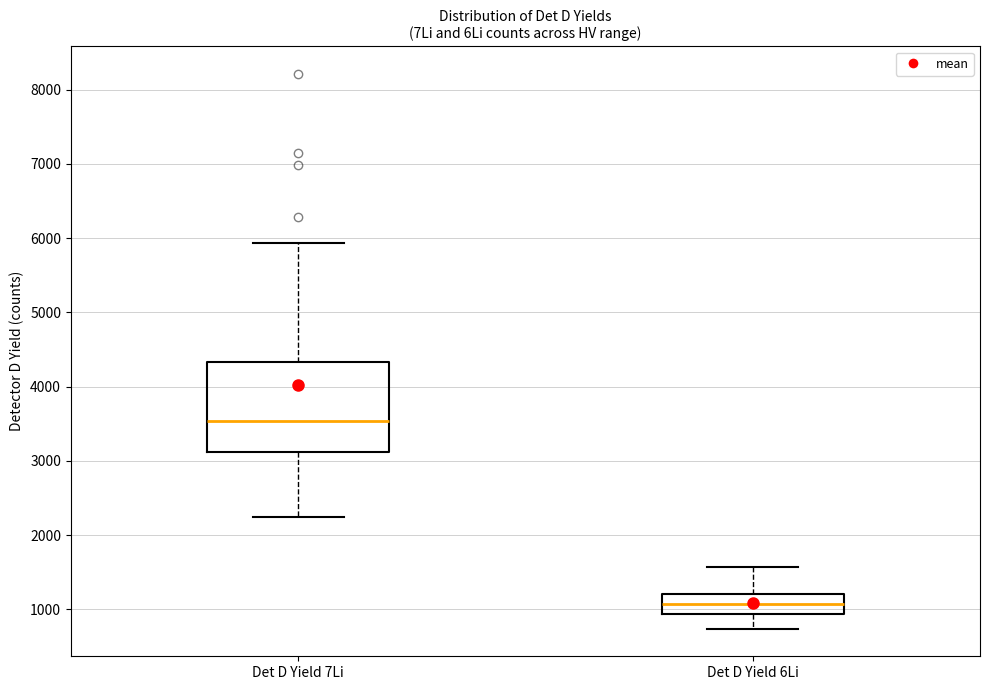

Reading left to right, transcribe this box plot: for each box, give where its median line is, the range the box spans, and where its two whiskers end, as read against the y-axis. The values are not printed on the chart, so give them approximately, as read against the axis.

Det D Yield 7Li: median 3500, box 3100 to 4300, whiskers 2200 to 5900
Det D Yield 6Li: median 1100, box 900 to 1200, whiskers 700 to 1600